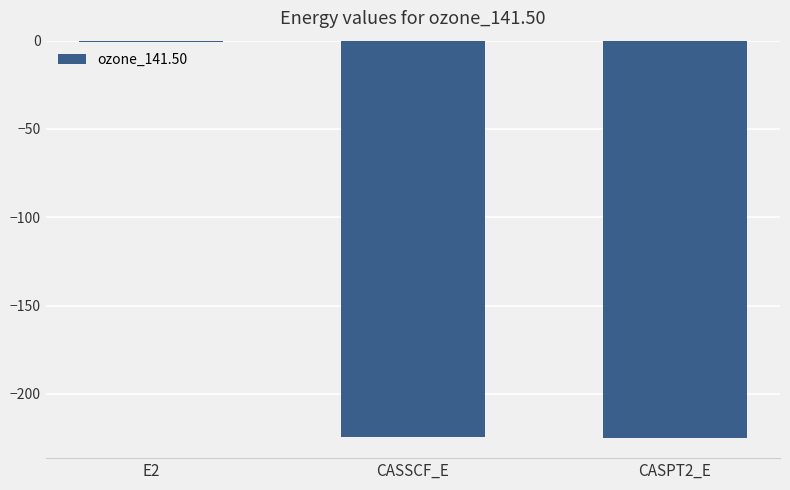

True or false: the data shows -0.5 at E2.

True